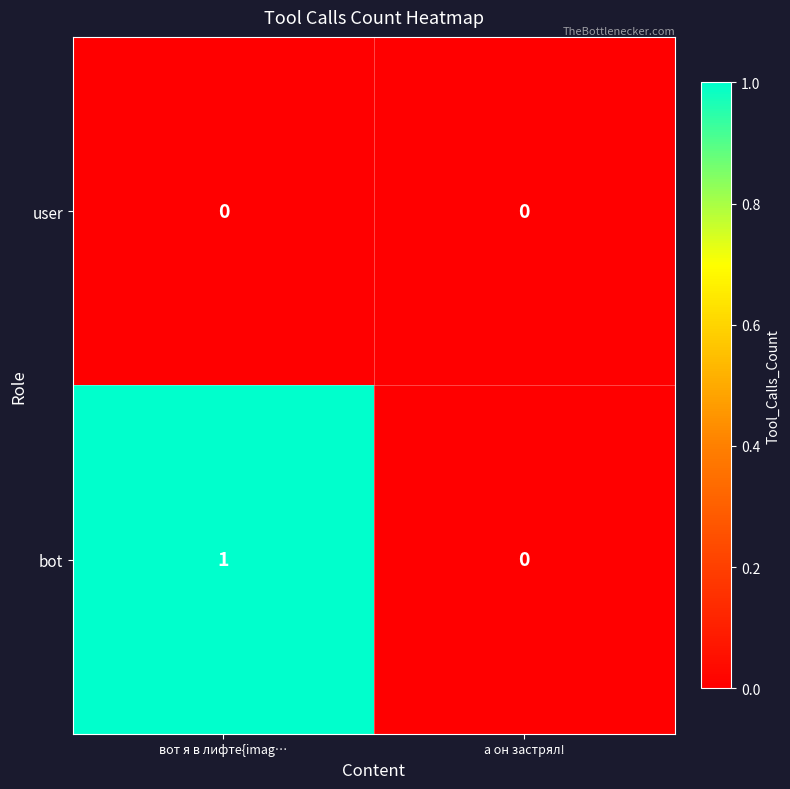

Which series has the largest total across all categories?

bot